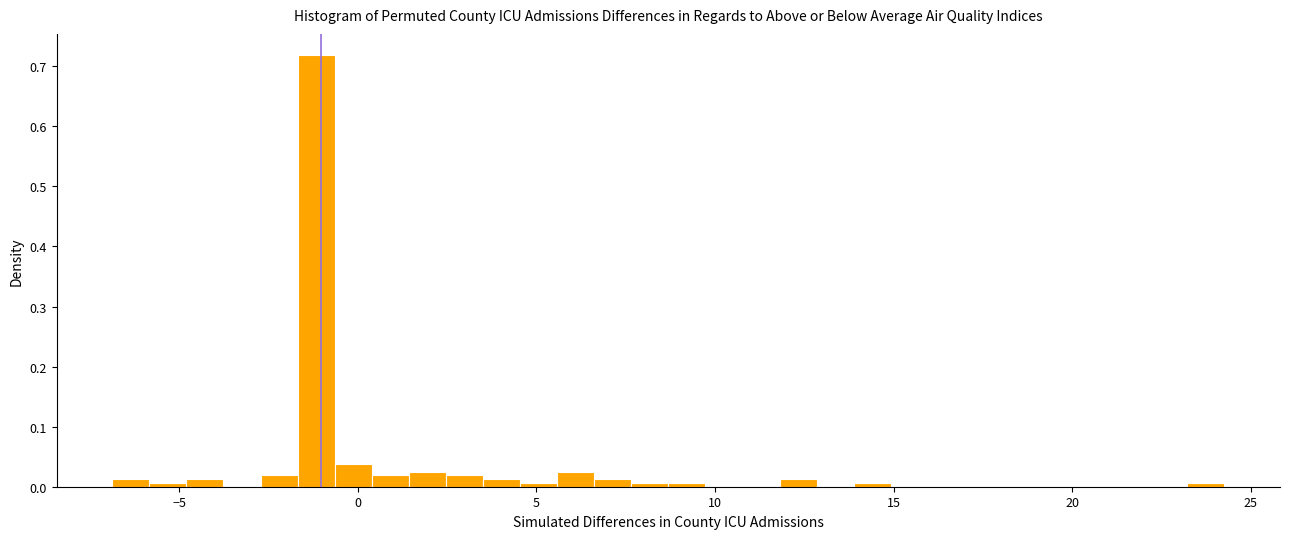

Read against the x-axis, roughly where is the centre of the tallest bar?

-1.0